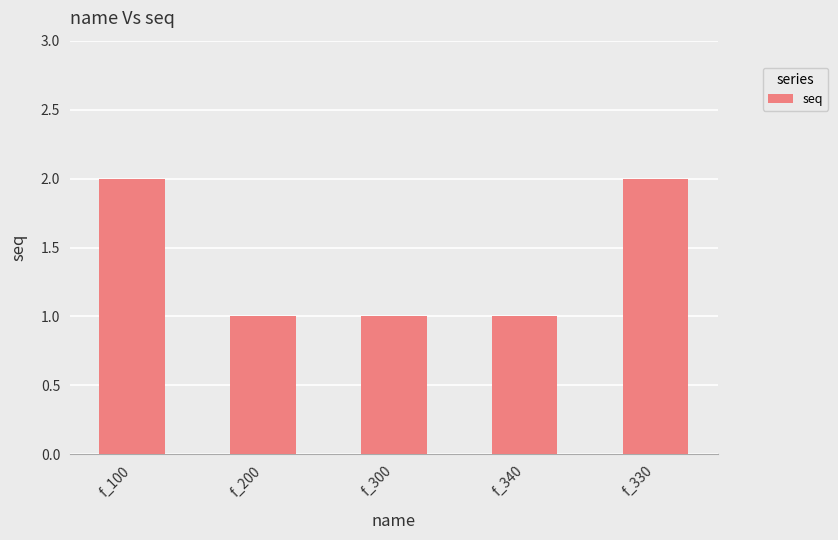

How many distinct data groups are displayed?

1